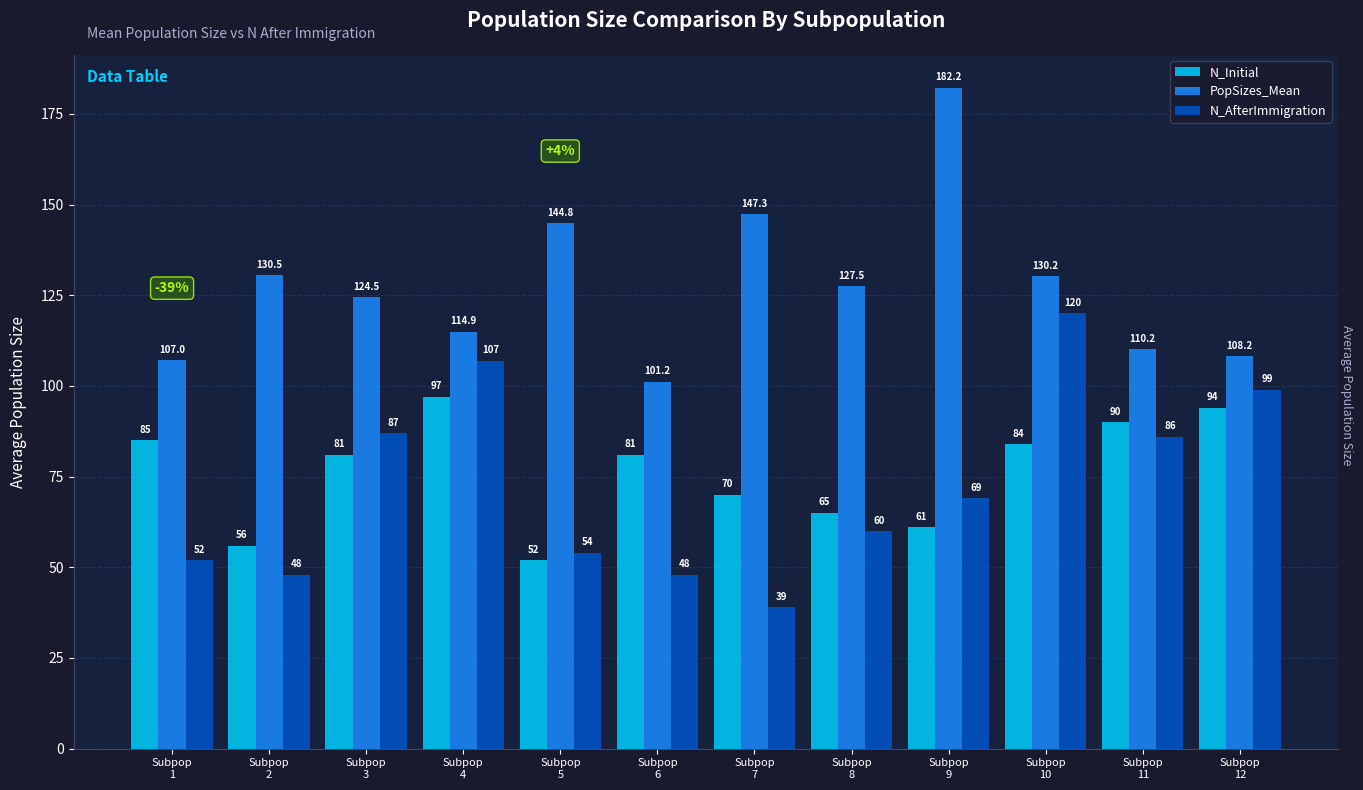

Reading left to right, what are all the values shown in this chart?

N_Initial: 85.0	56.0	81.0	97.0	52.0	81.0	70.0	65.0	61.0	84.0	90.0	94.0
PopSizes_Mean: 107.0	130.5	124.5	114.9	144.8	101.2	147.3	127.5	182.2	130.2	110.2	108.2
N_AfterImmigration: 52.0	48.0	87.0	107.0	54.0	48.0	39.0	60.0	69.0	120.0	86.0	99.0